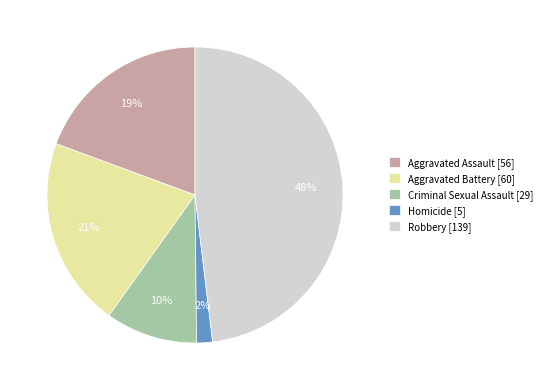

Count the number of slices in the pie.

5